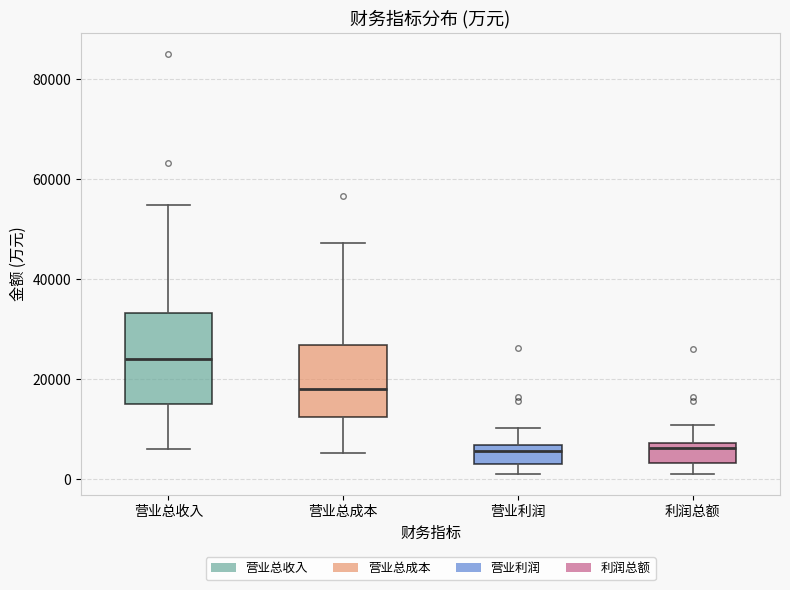

Which box's median line is the highest?

营业总收入